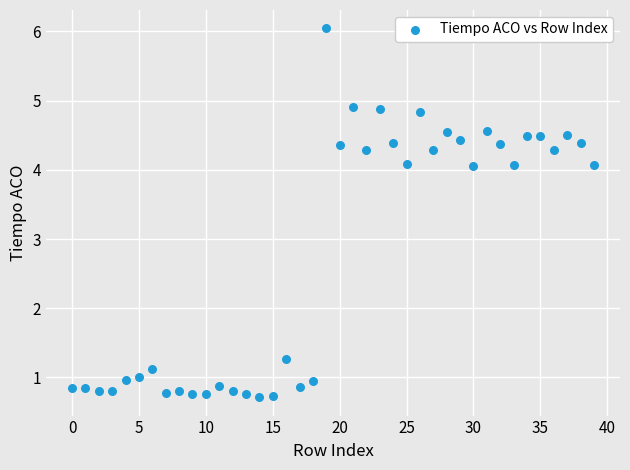

How many data points are displayed?

40